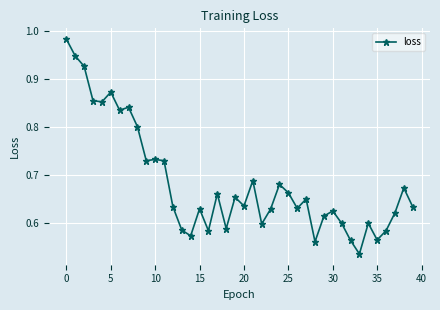

What is the difference between the maximum and minimum values?

0.4